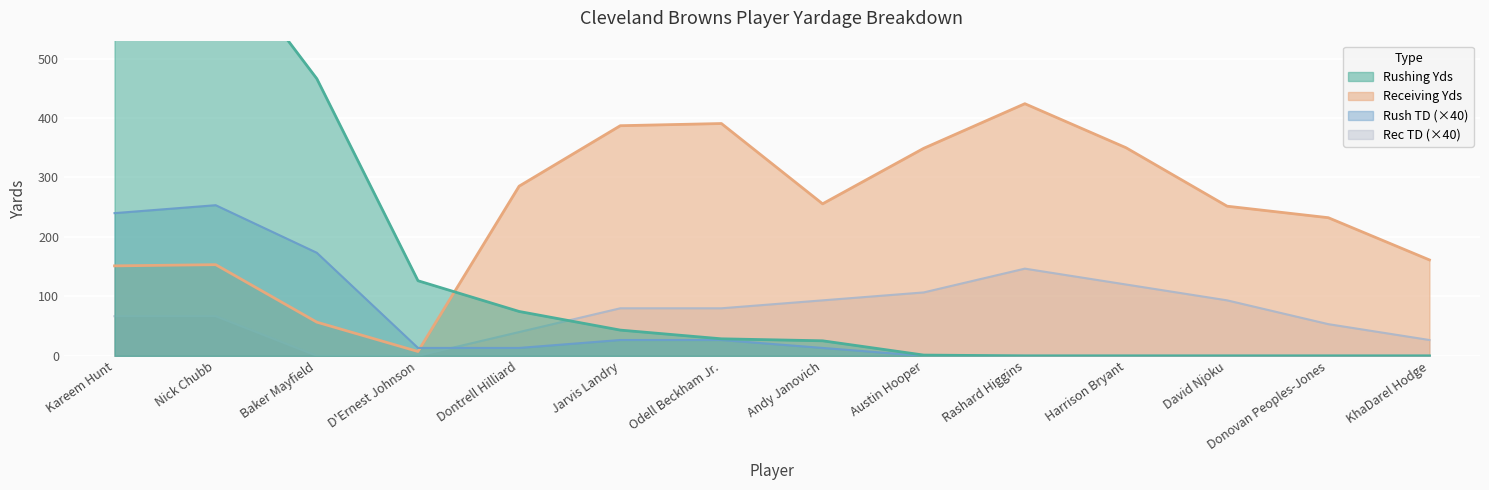

Where do Rec TD (×40) and Rush TD (×40) first cross each other?

D'Ernest Johnson and Dontrell Hilliard